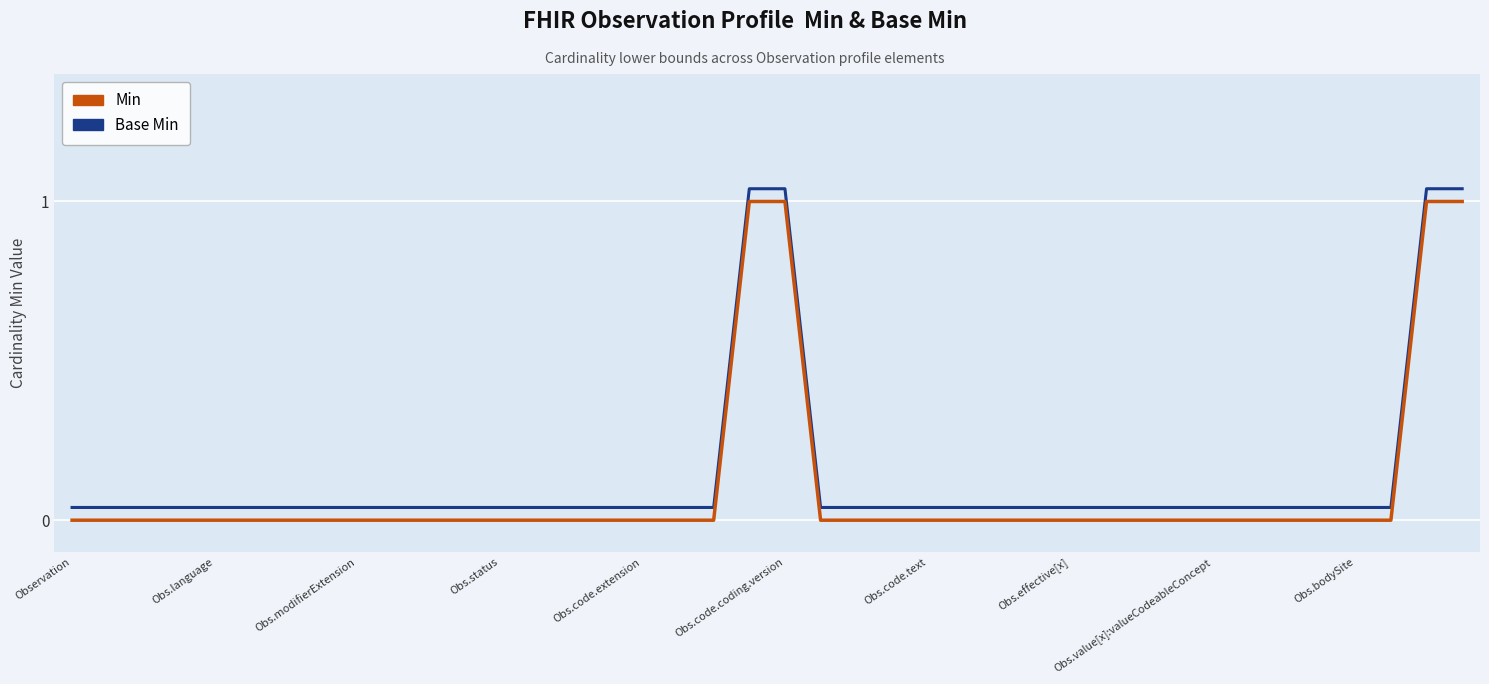

True or false: Base Min and Min intersect in this chart.

False